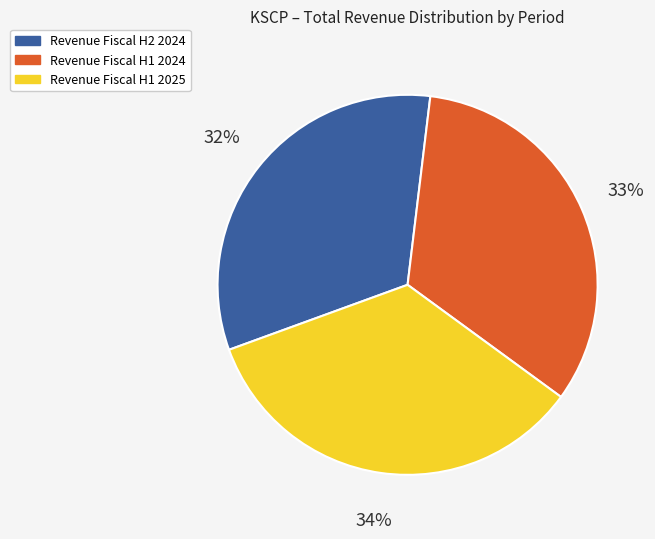

To the nearest percent, what is the difference between the largest and smallest slice percentages?

2%